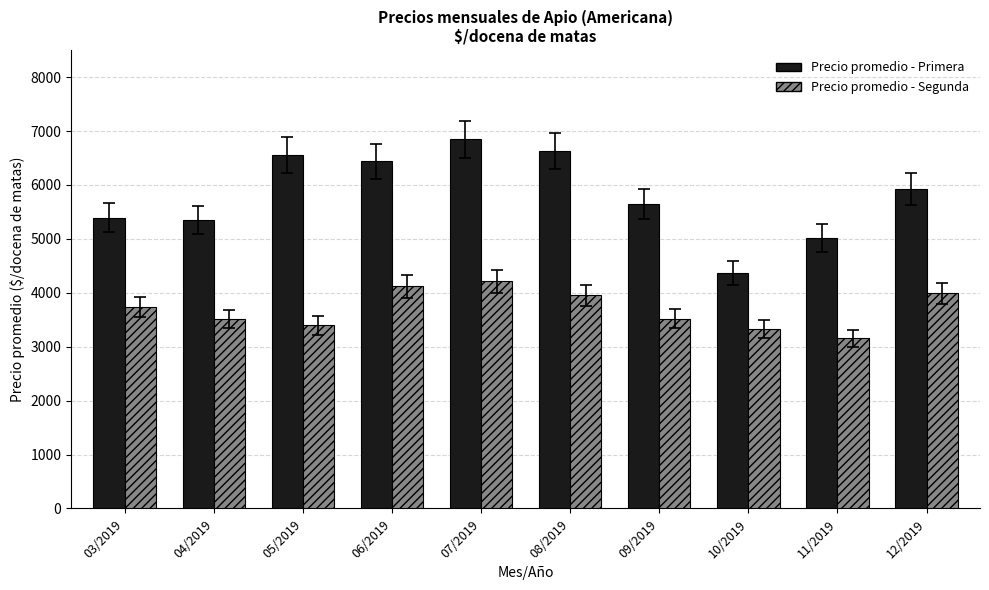

How many bars are there in total?

20